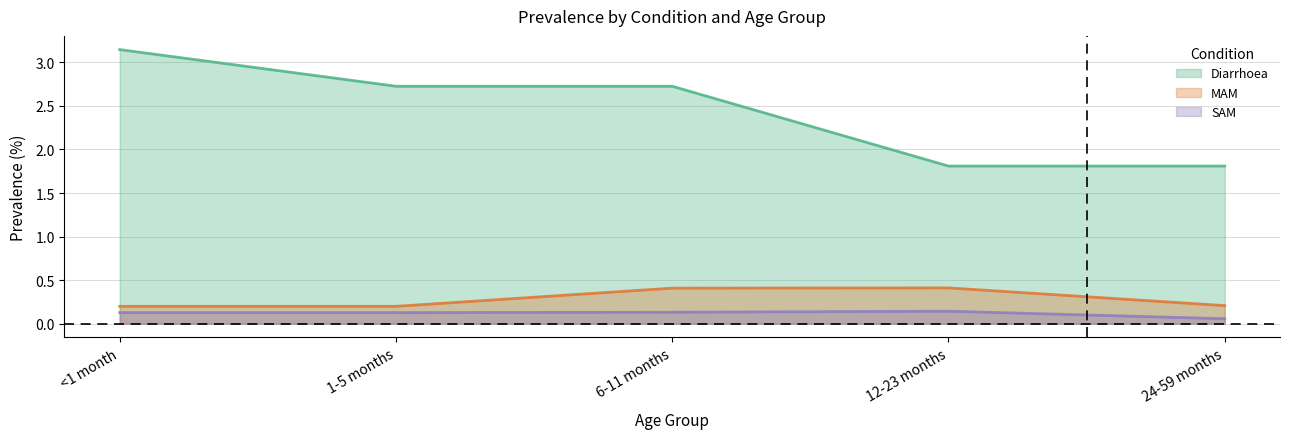

What position from the right is 24-59 months?

1